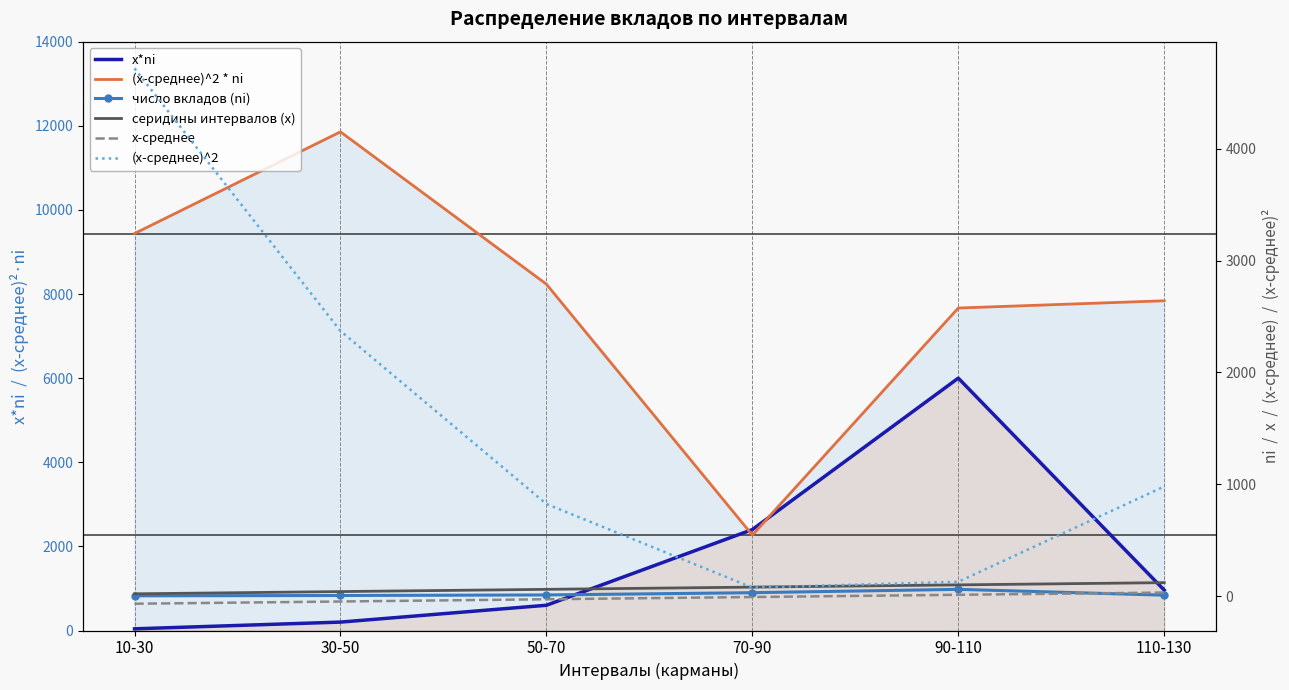

How many values in the серидины интервалов (x) series exceed 80?

2